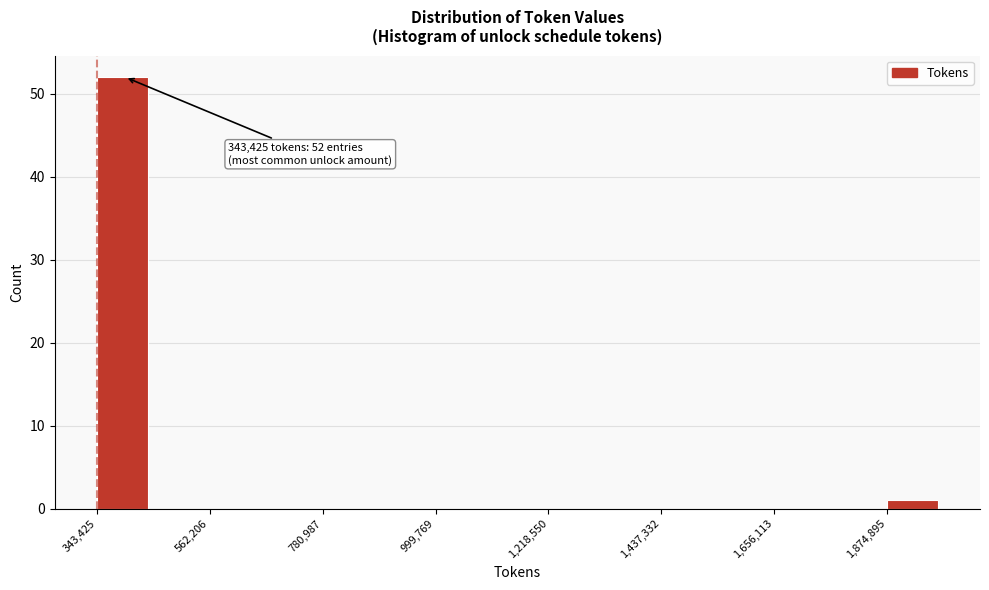

Read against the x-axis, roughly where is the centre of the tallest bar?

400000